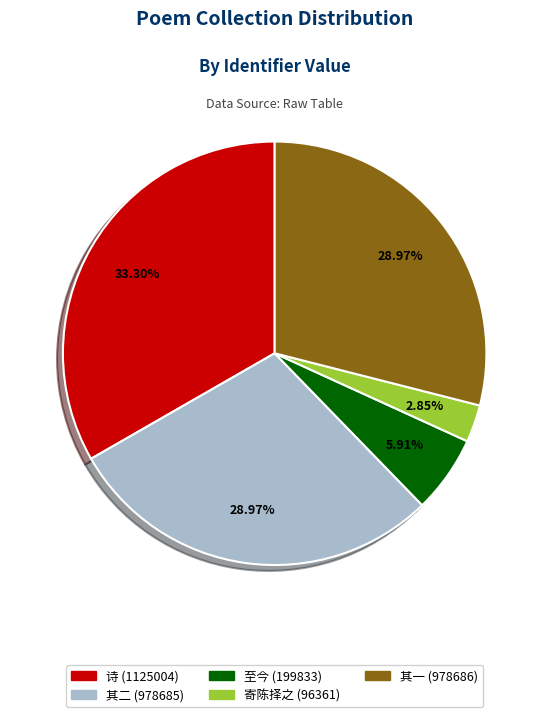

What is the ratio of the value at 诗 (1125004) to the value at 其二 (978685)?

1.1